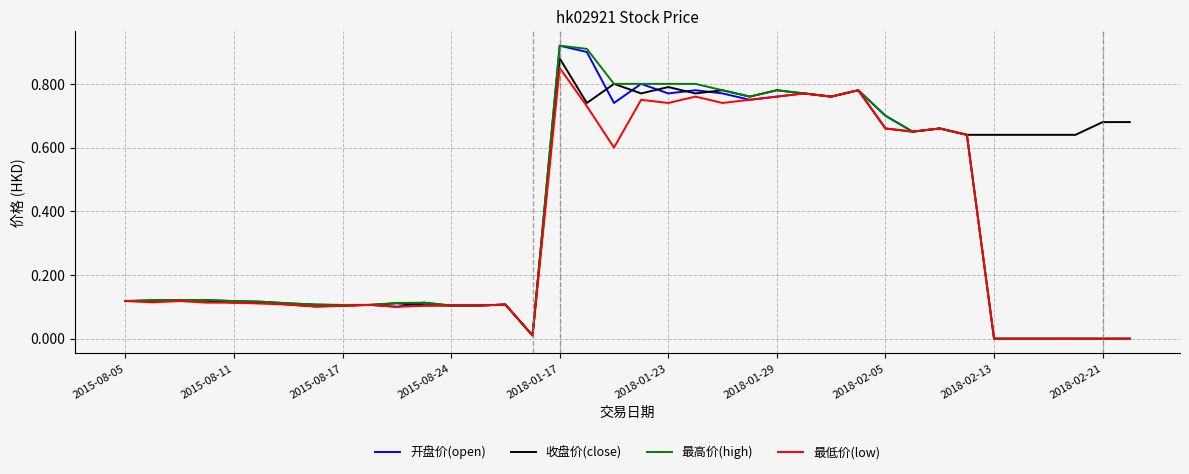

Which series has the largest total across all categories?

收盘价(close)